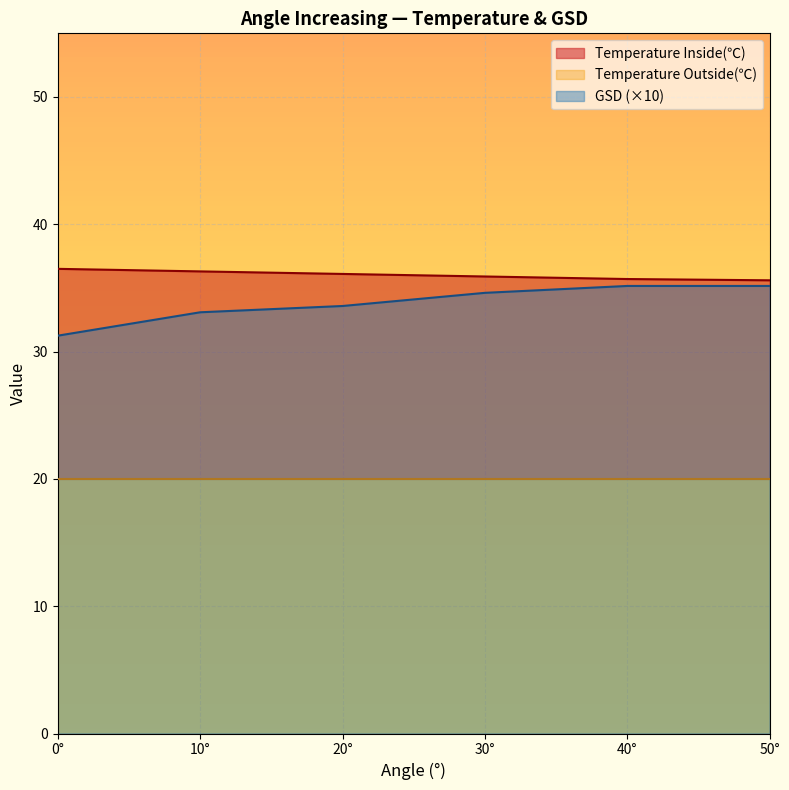

What is the difference between the Temperature Inside(℃) values at 0° and 10°?

0.2